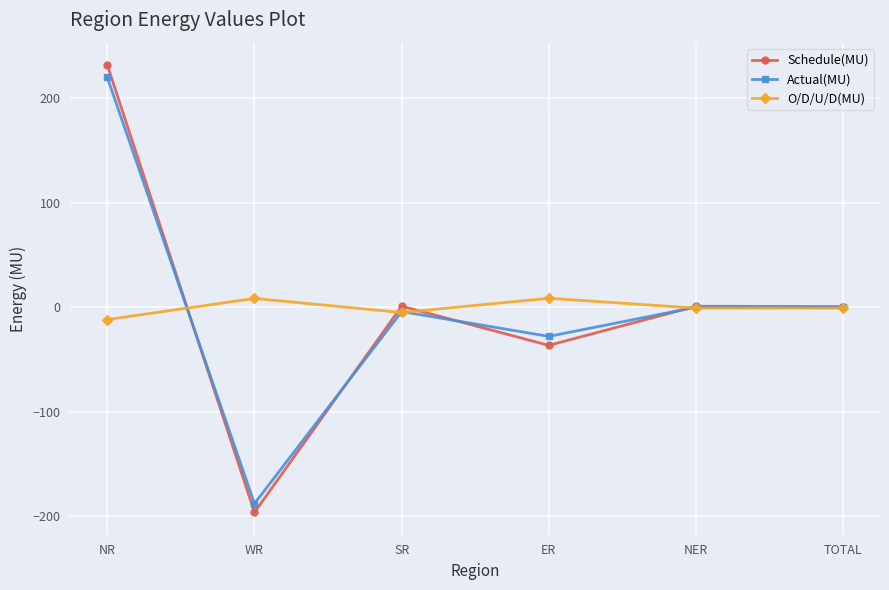

At which category is the sum across all series the highest?

NR